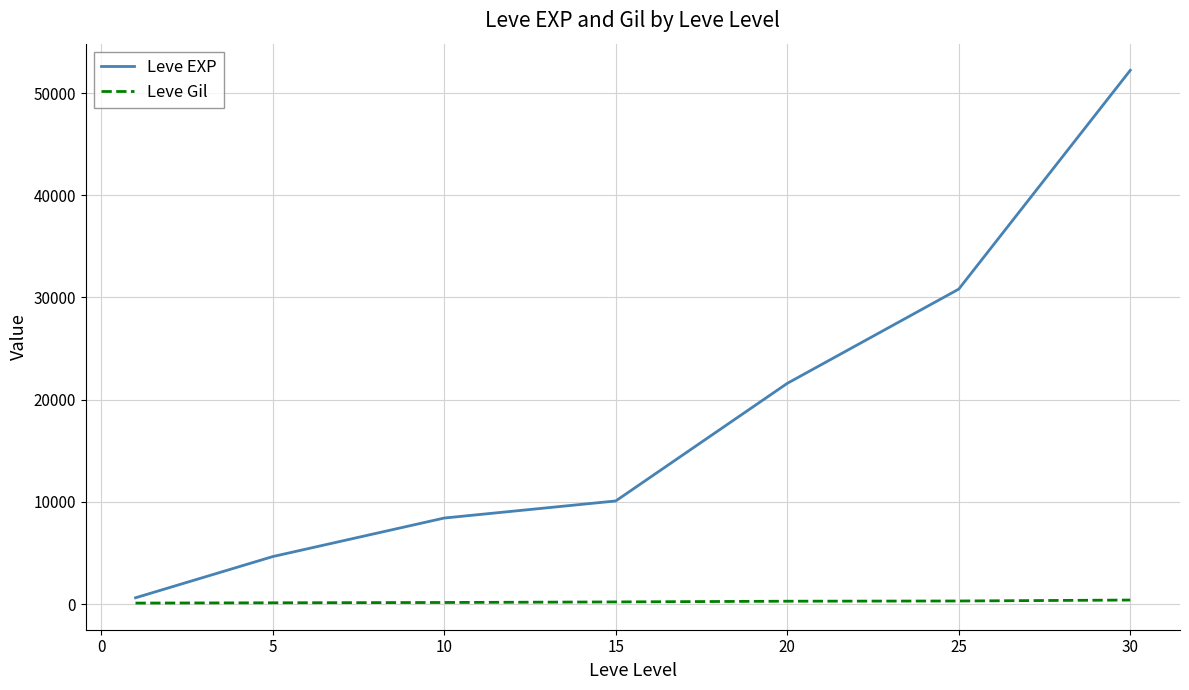

Rank the series by their maximum value, from lowest to highest.

Leve Gil, Leve EXP